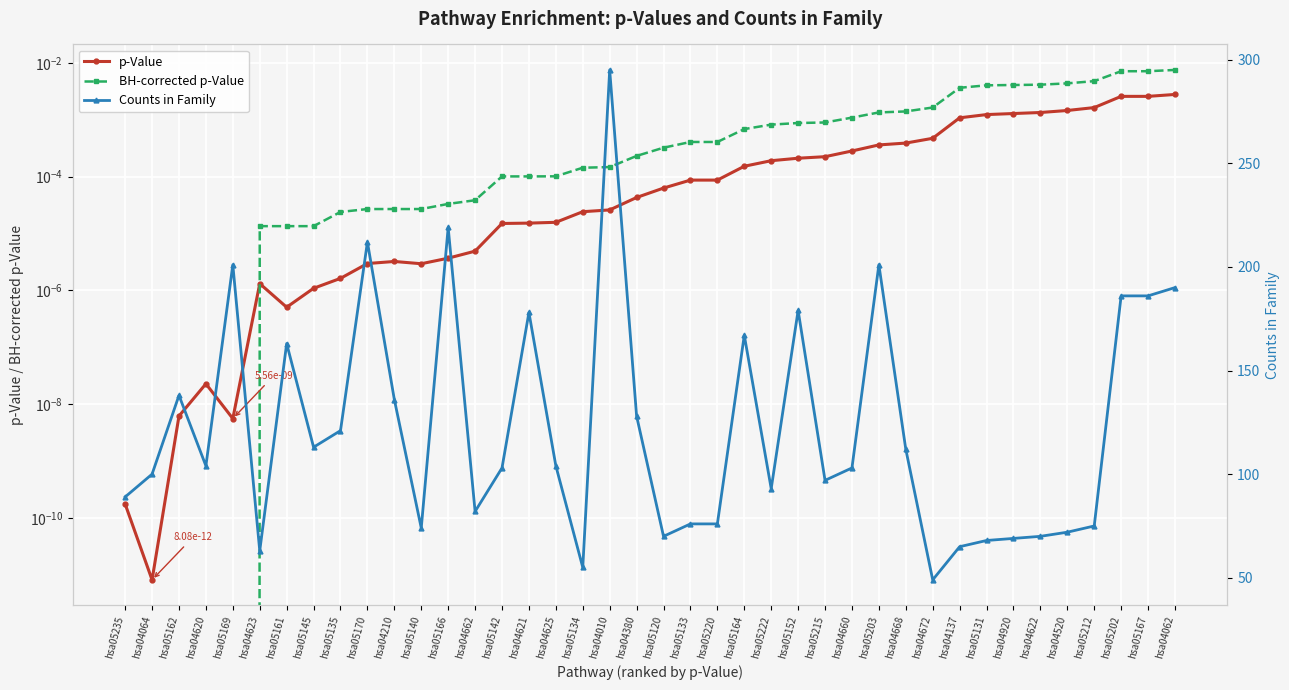

True or false: p-Value and BH-corrected p-Value intersect in this chart.

True